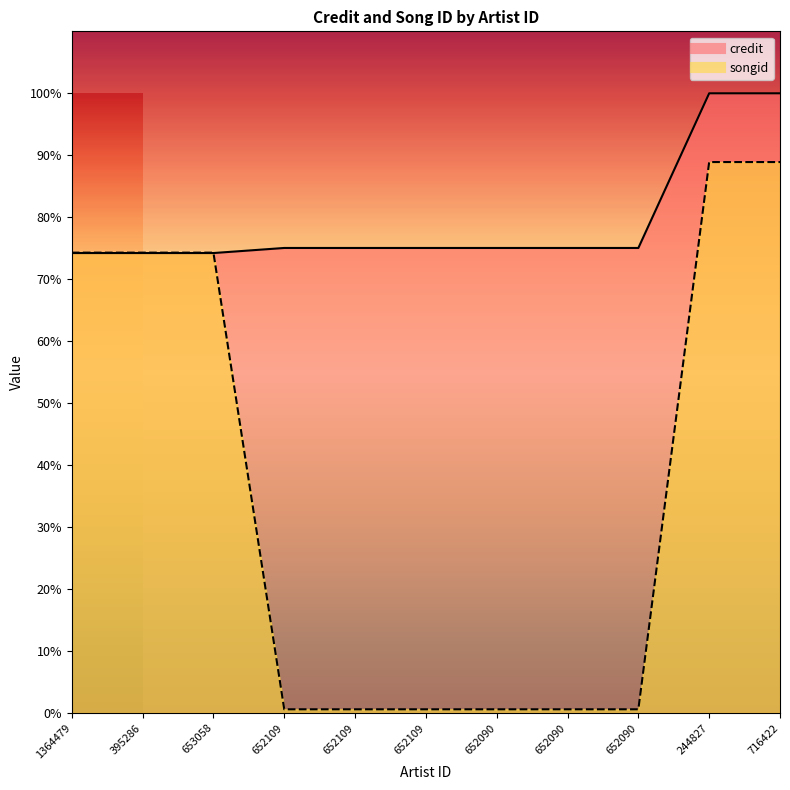

What is the label of the 11th point from the left?

716422